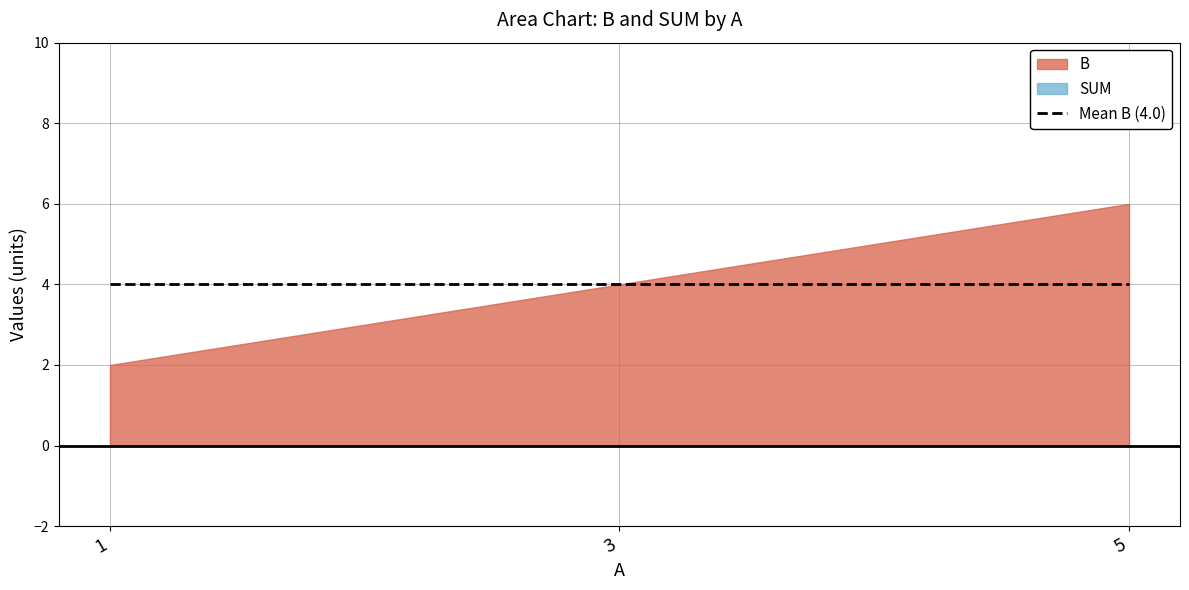

How many B values are between 2 and 6?

3